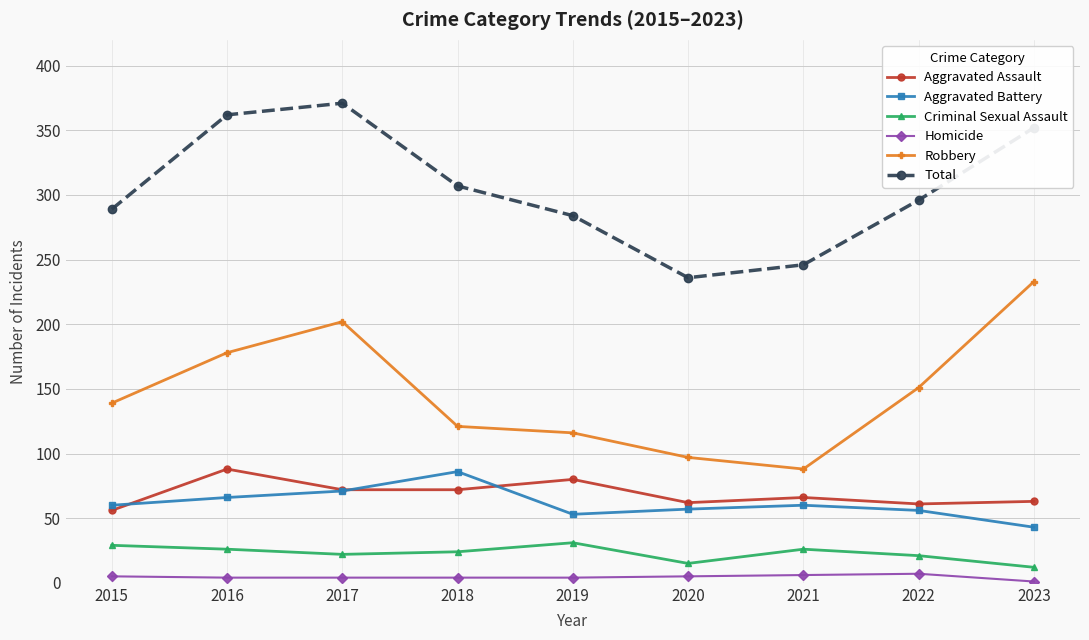

Where is the first local minimum for Aggravated Battery?

2019